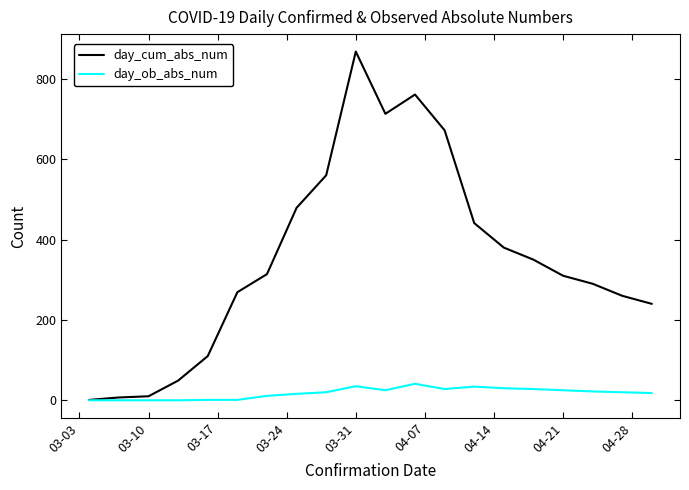

Does the chart have visible grid lines?

No